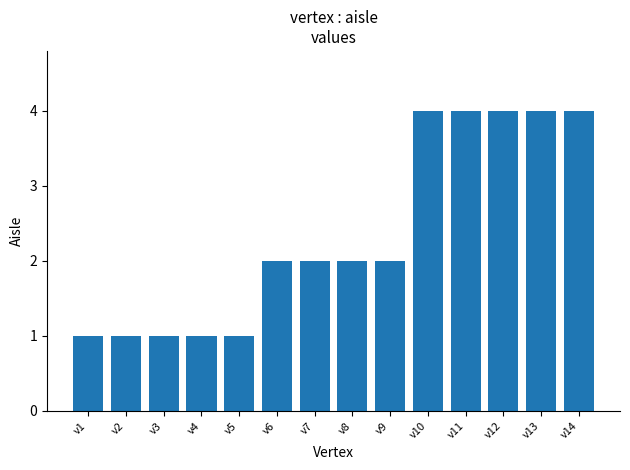

Reading left to right, extract all data points from this chart.

v1=1	v2=1	v3=1	v4=1	v5=1	v6=2	v7=2	v8=2	v9=2	v10=4	v11=4	v12=4	v13=4	v14=4